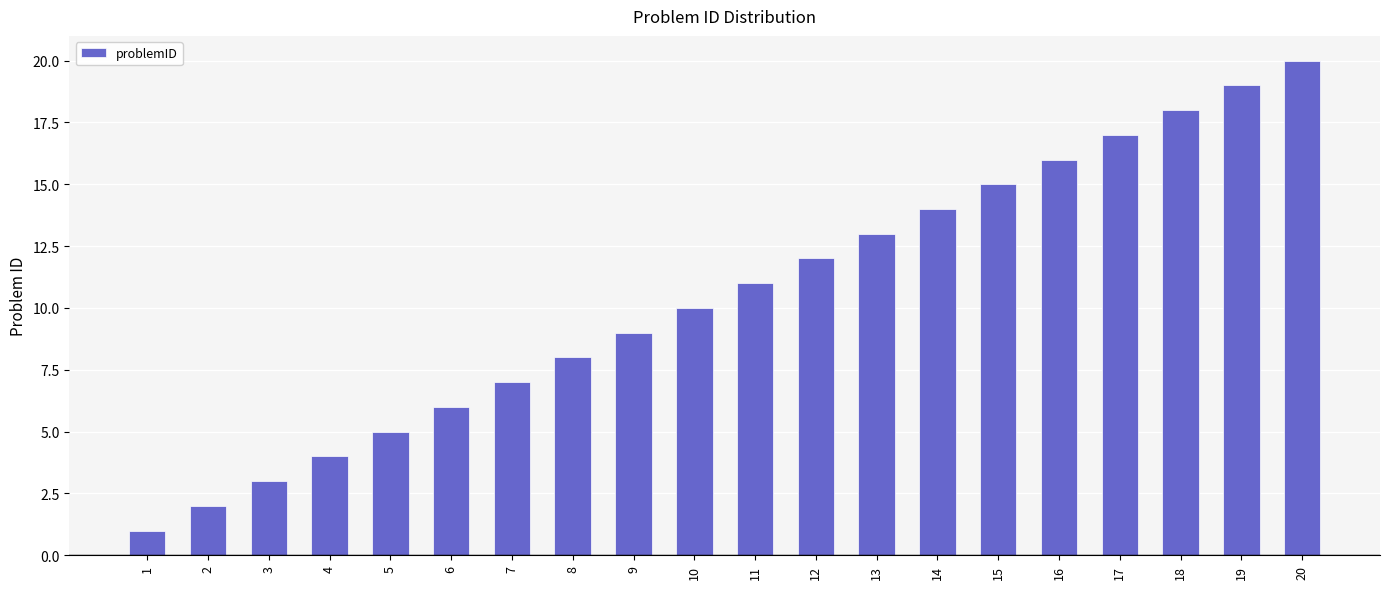

Are the bars horizontal?

No